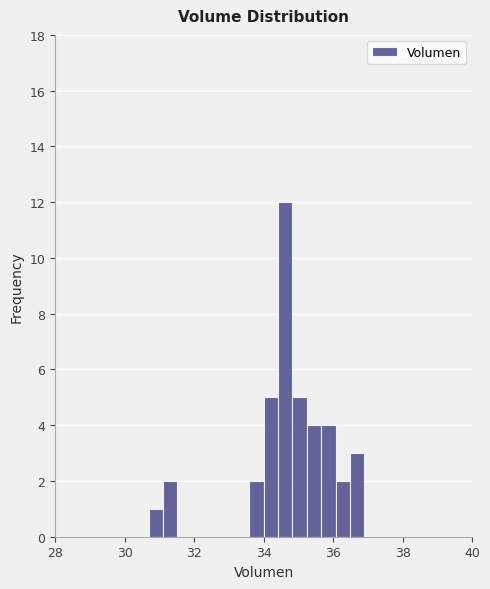

Read against the x-axis, roughly where is the centre of the tallest bar?

34.6